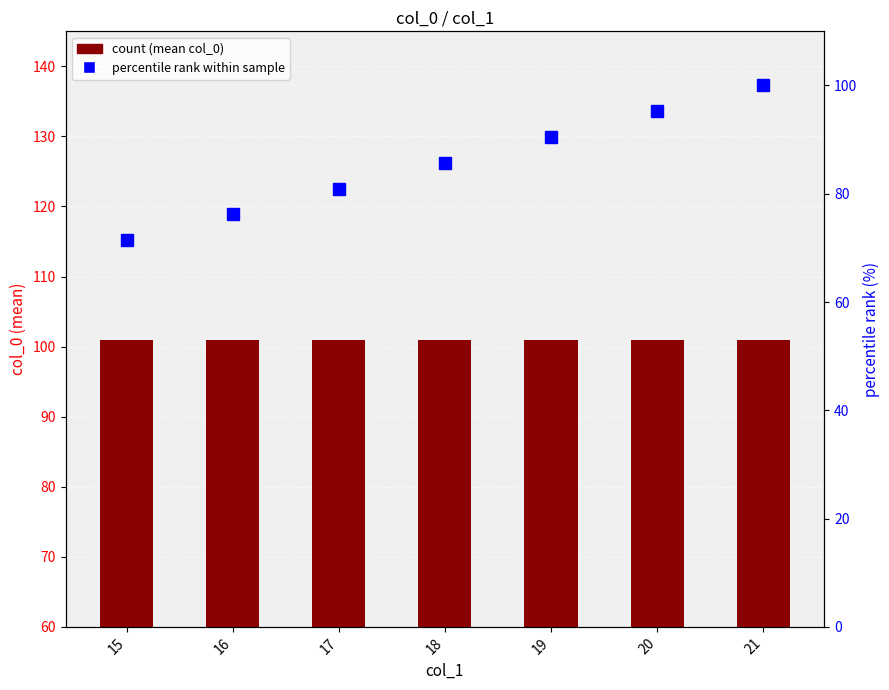

Reading left to right, list all the values displayed in this chart.

count (mean col_0): 15=101.0	16=101.0	17=101.0	18=101.0	19=101.0	20=101.0	21=101.0
percentile rank within sample: 15=71.4	16=76.2	17=81.0	18=85.7	19=90.5	20=95.2	21=100.0